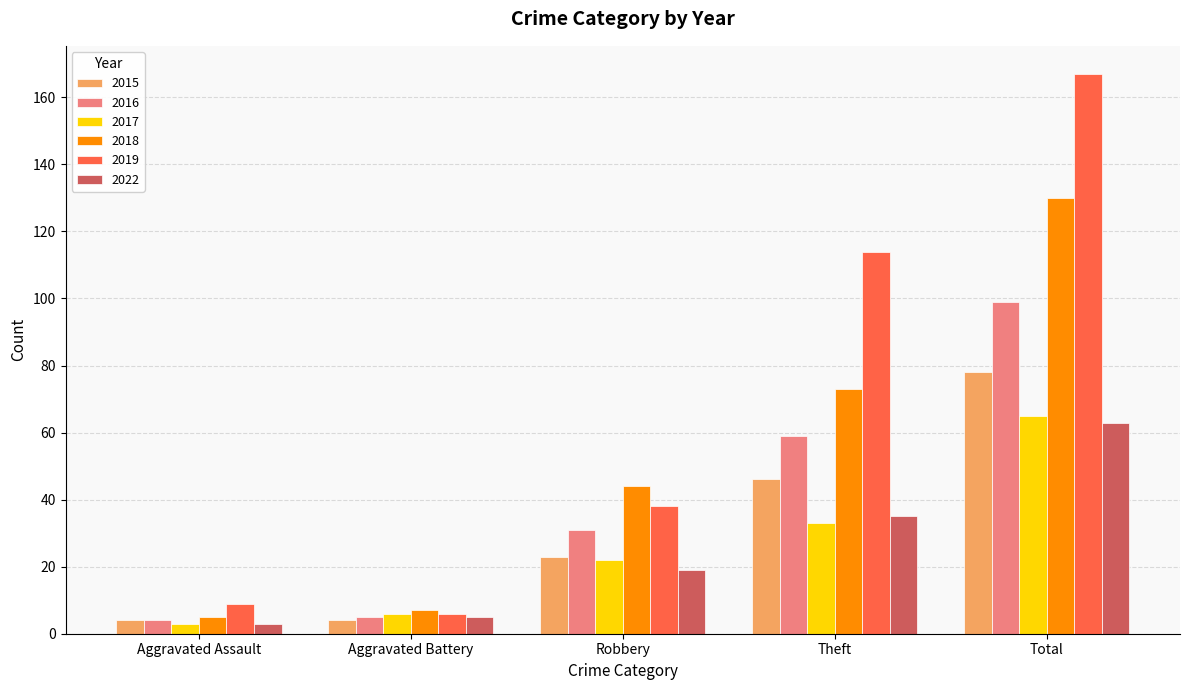

At how many categories does at least one series exceed 84?

2